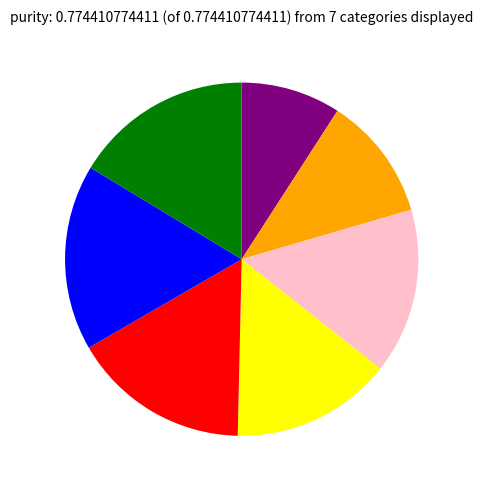

Is there a majority slice in this chart?

No